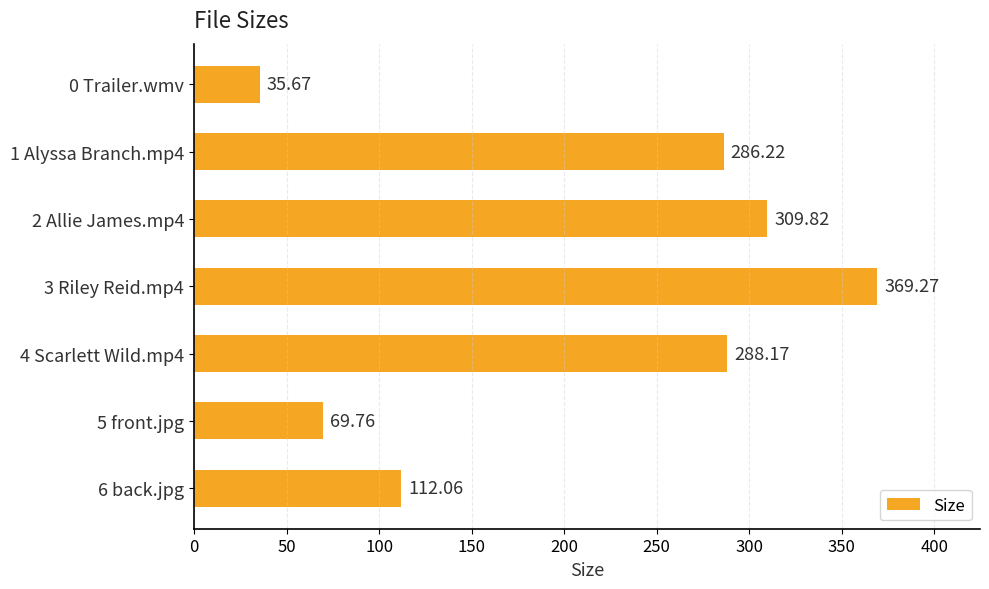

Count the number of data series in this chart.

1